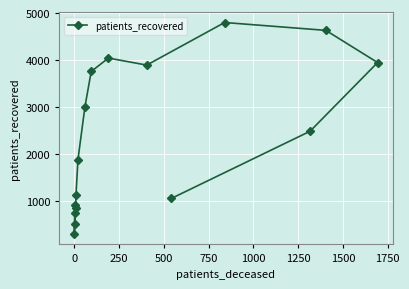

What is the maximum value shown in the chart?

4798